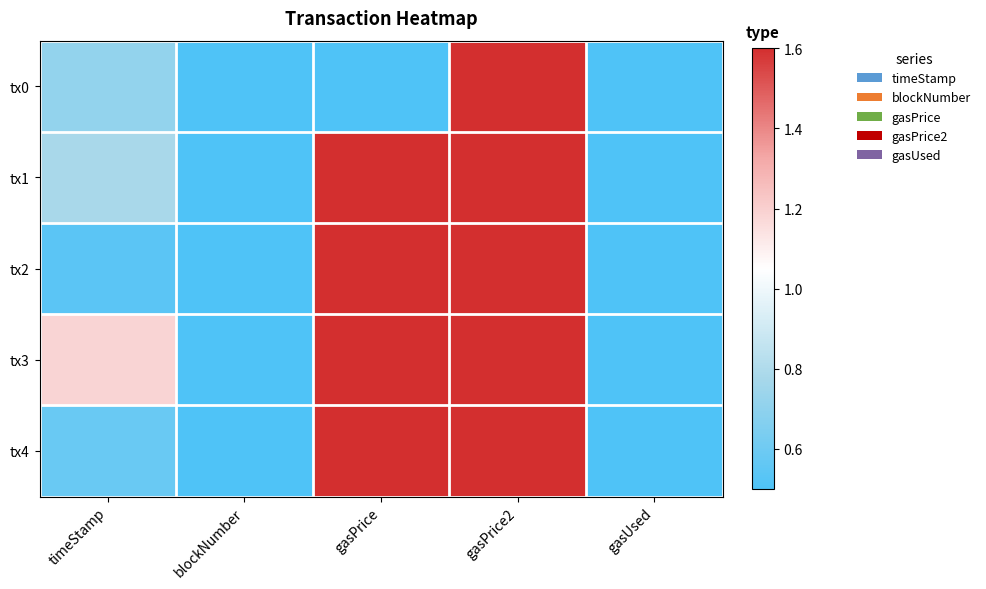

What is the difference between the highest and lowest values at timeStamp?

0.6